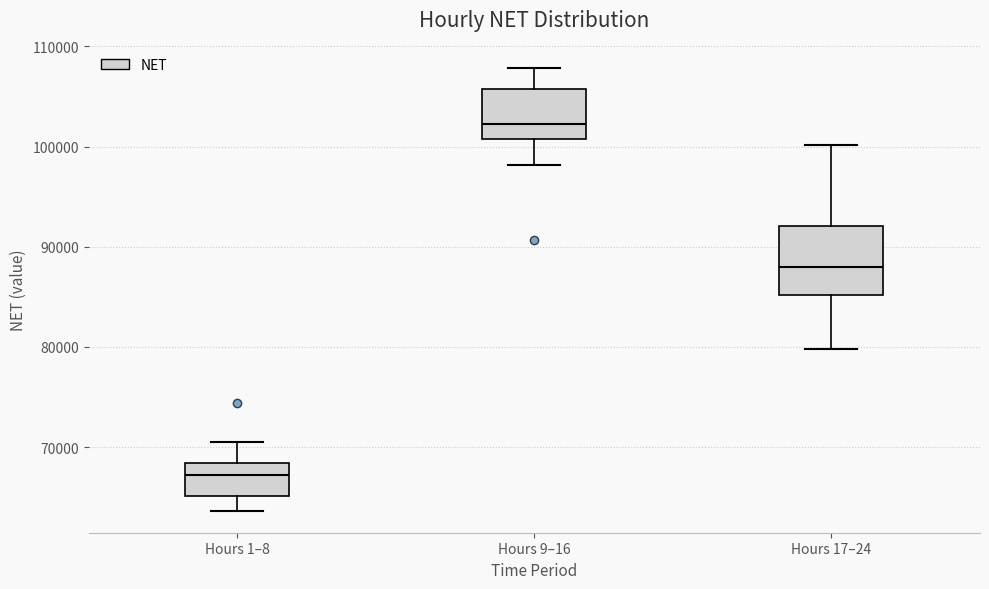

Which box has the lowest median line?

Hours 1–8